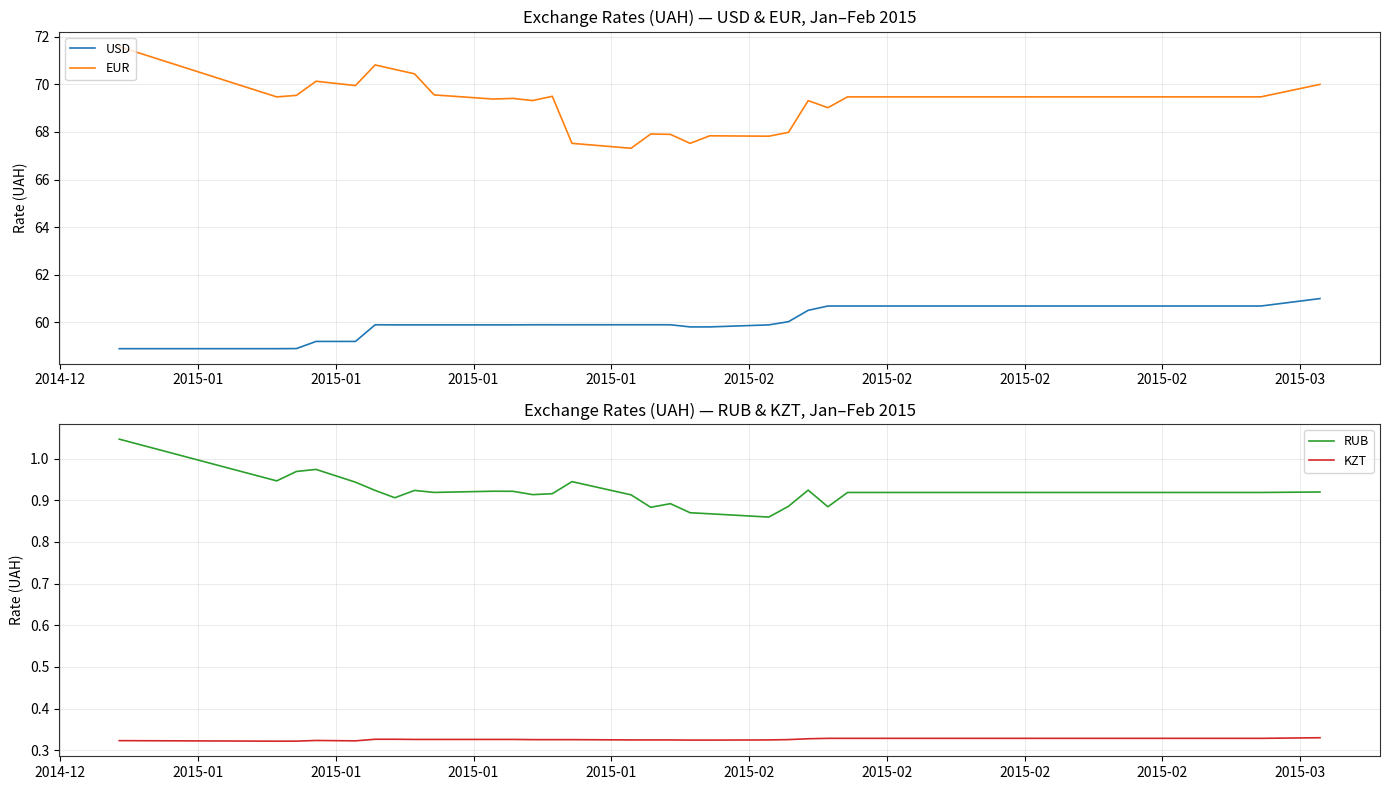

Count the RUB values in the range 0 to 1.

39